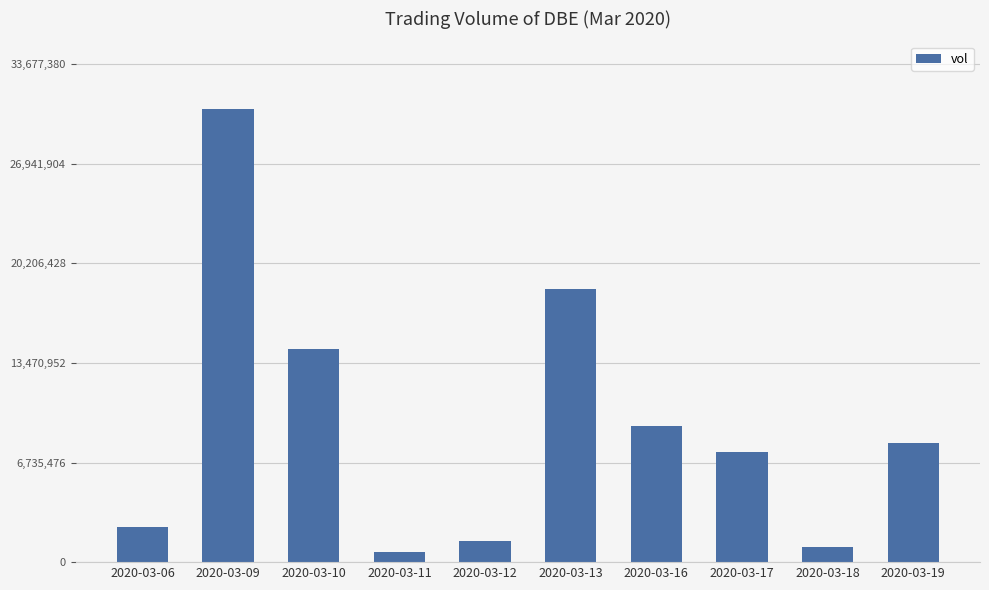

What is the average value?

9373730